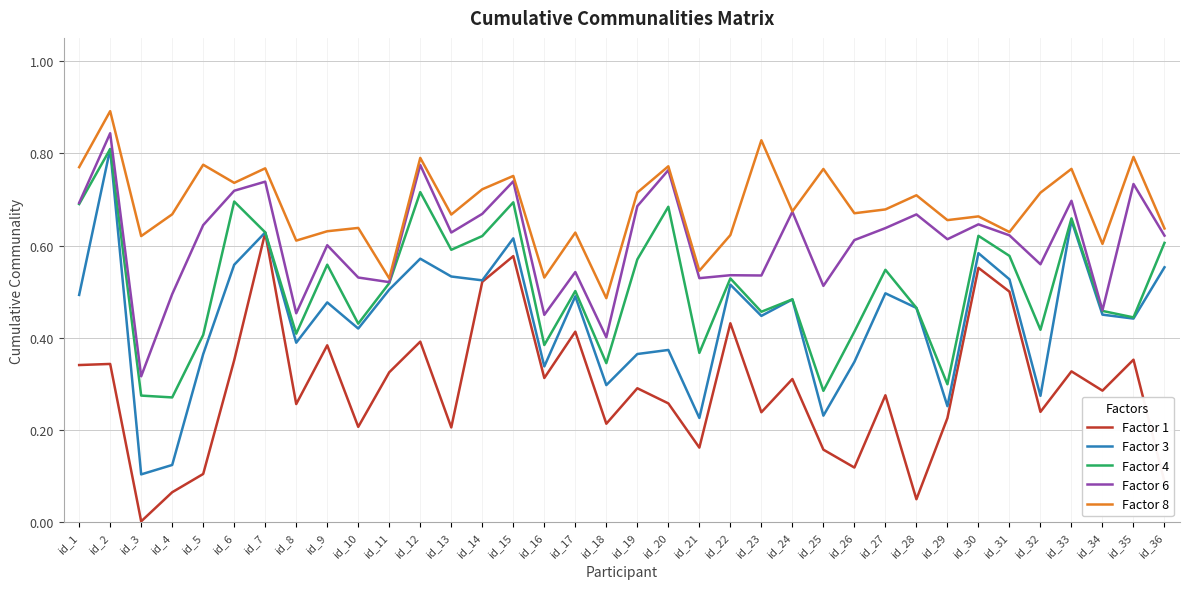

At id_25, list the series in order from largest to smallest.

Factor 8, Factor 6, Factor 4, Factor 3, Factor 1